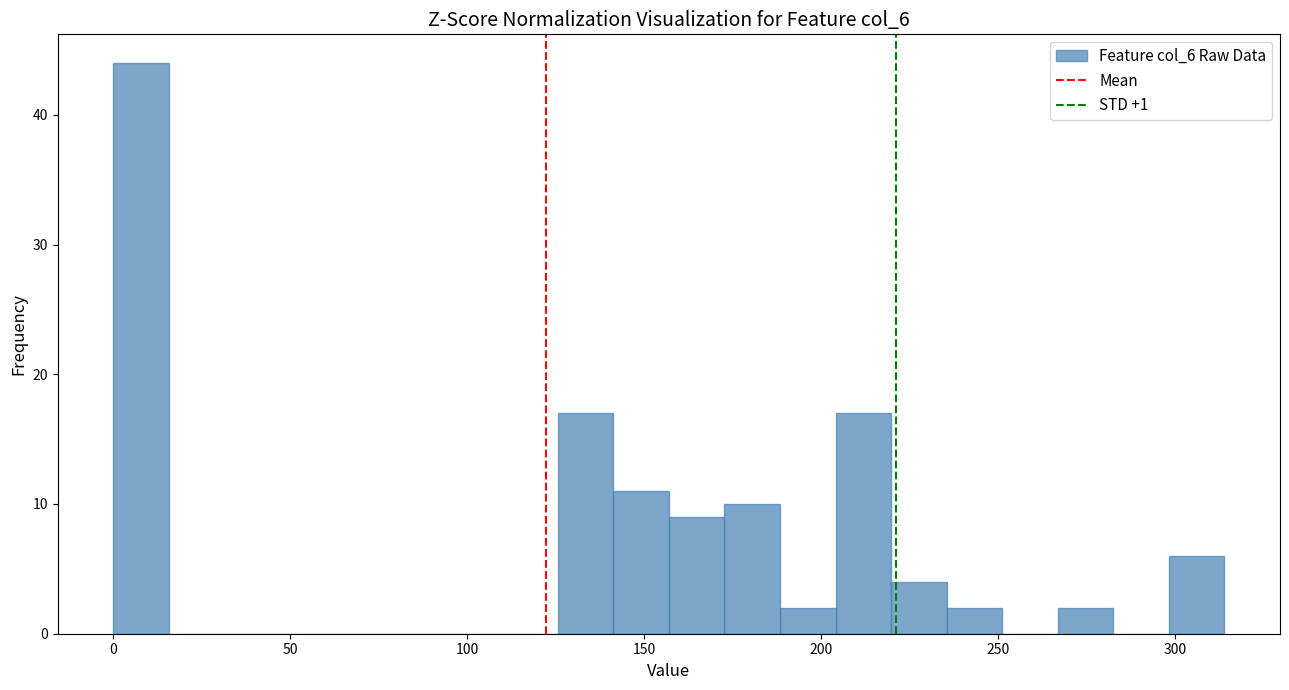

Around what value on the x-axis is the tallest bar? Give the approximate position of its centre, as read against the axis.

10